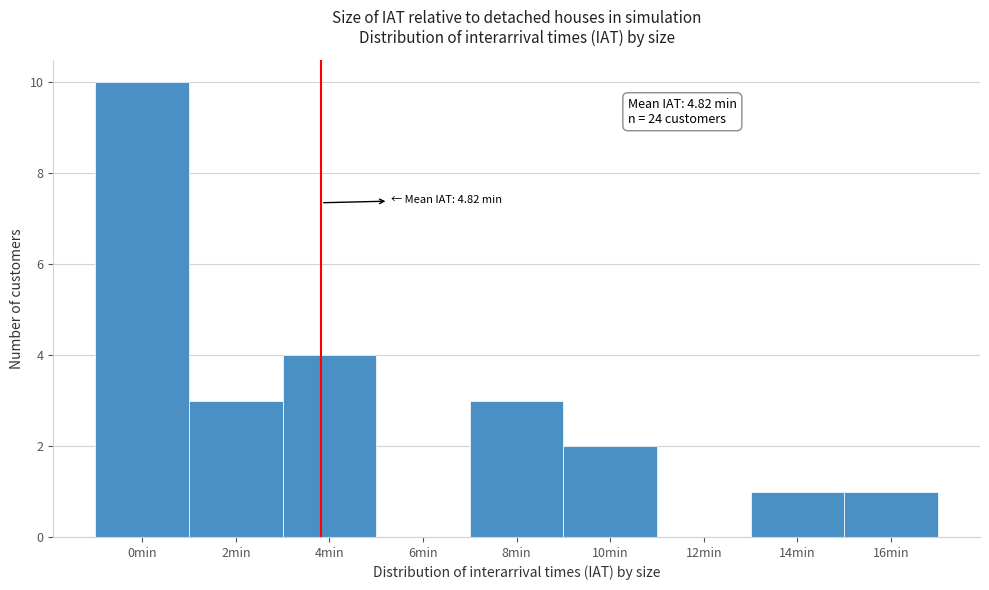

Reading left to right, extract all data points from this chart.

0min=10	2min=3	4min=4	6min=0	8min=3	10min=2	12min=0	14min=1	16min=1